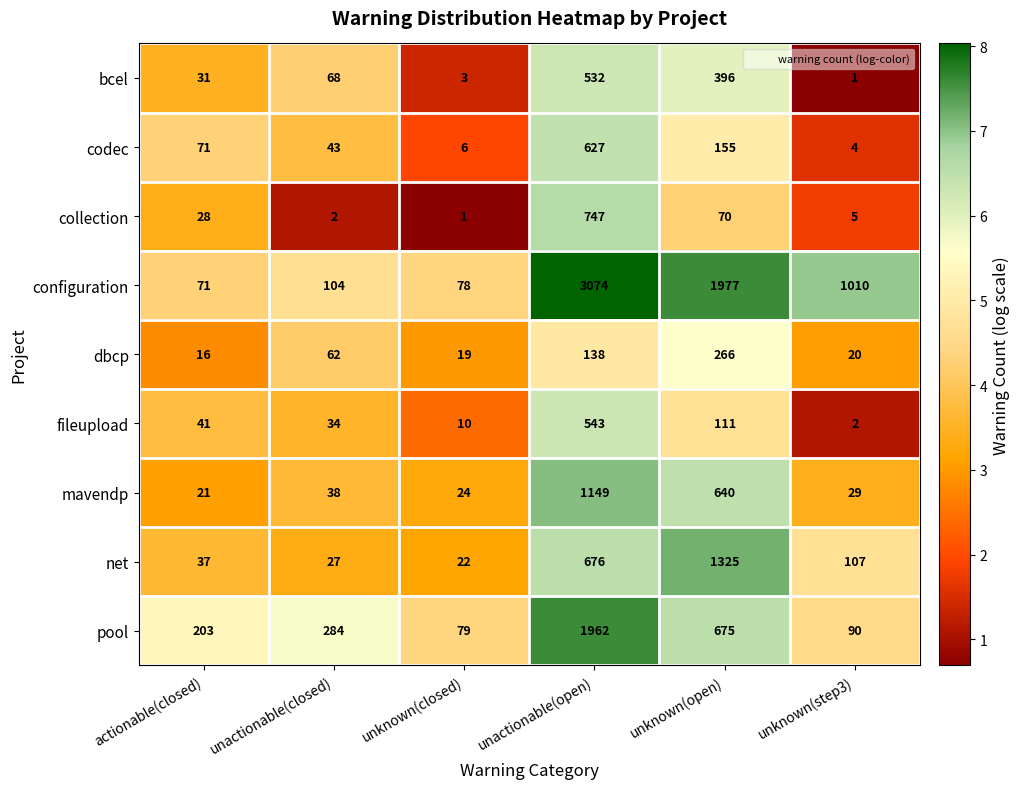

At which category is the sum across all series the highest?

unactionable(open)